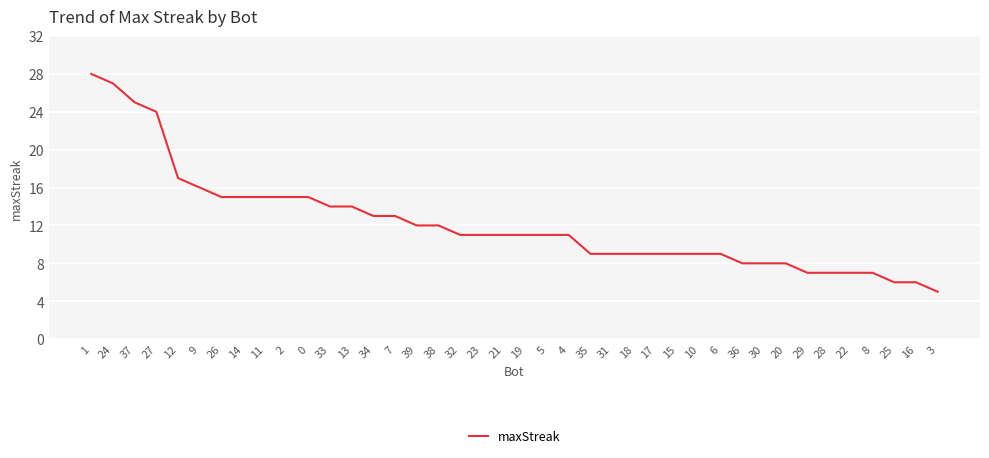

At which category does the chart reach its minimum across all series?

3